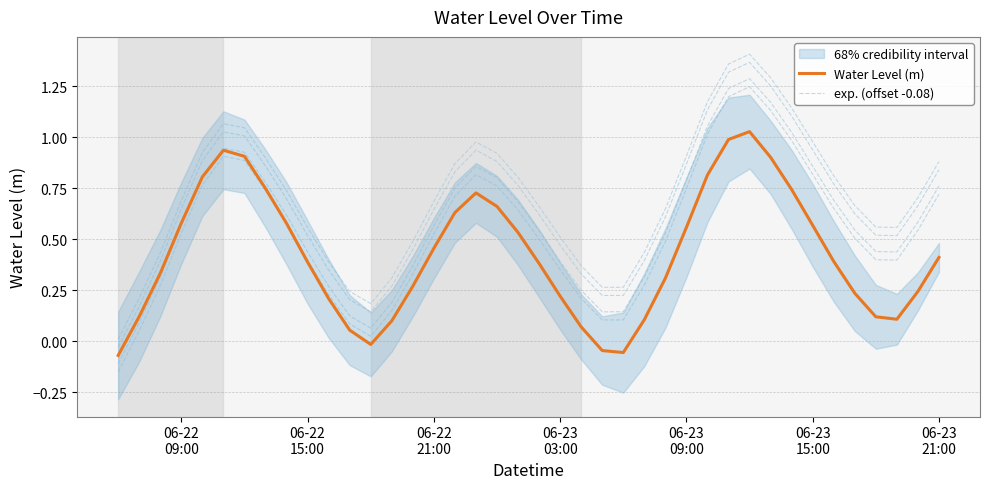

Is the value of Water Level (m) at 06-23 21:00 greater than the value of exp. (offset -0.08) at 06-23 21:00?

No